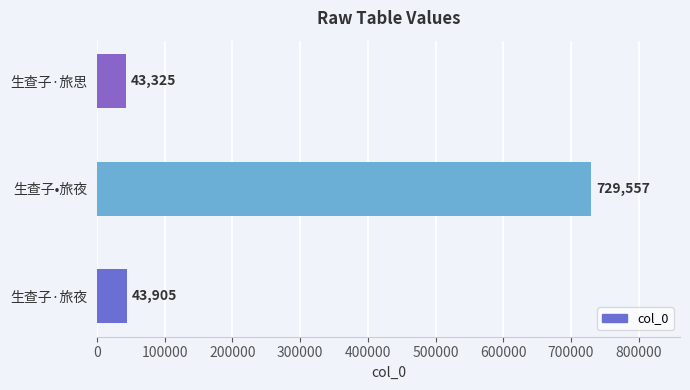

The value at 生查子•旅夜 is 227979. True or false?

False